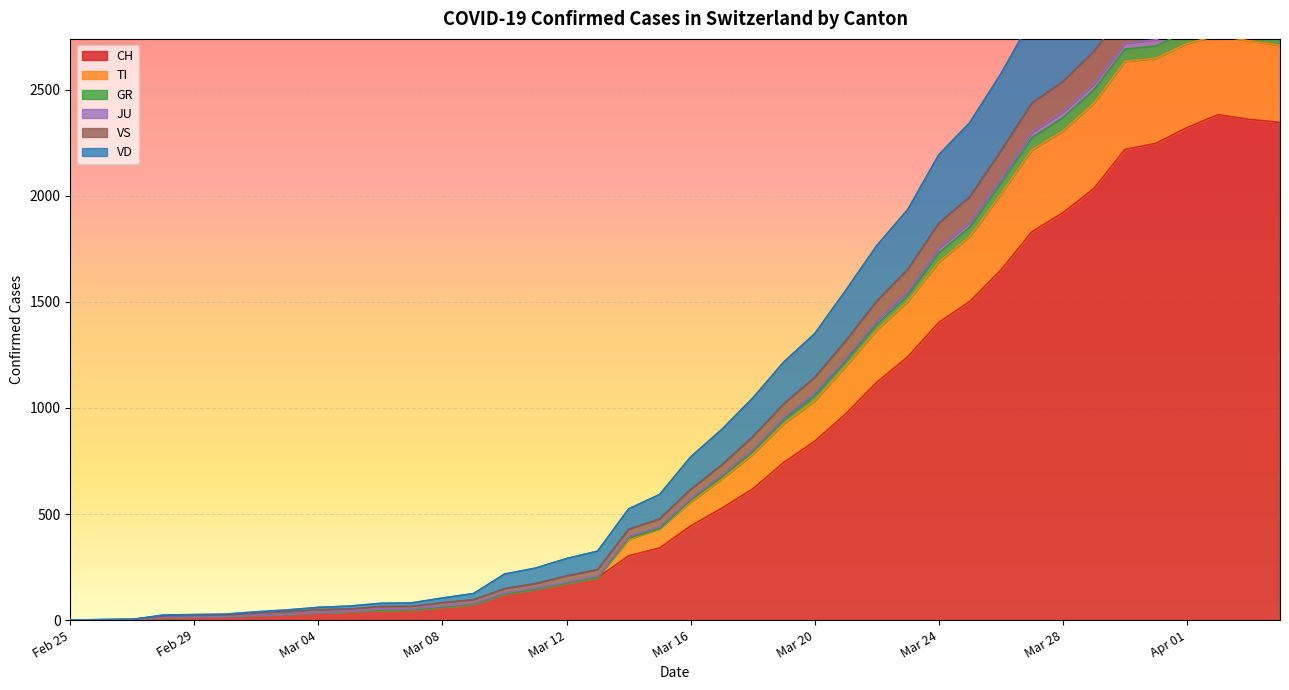

Is it true that VD equals 537 at 2020-03-14?

False